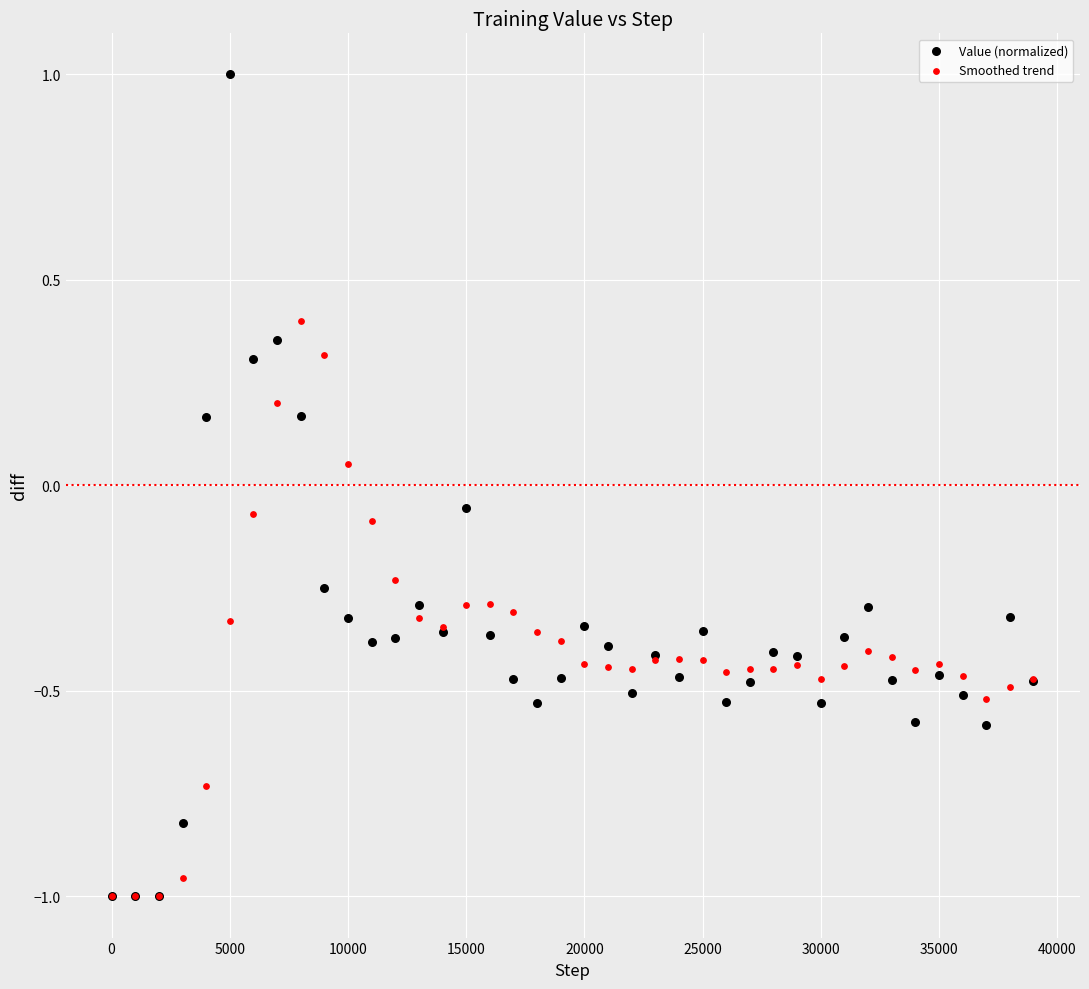

Which series has the widest spread of Y values?

Value (normalized)